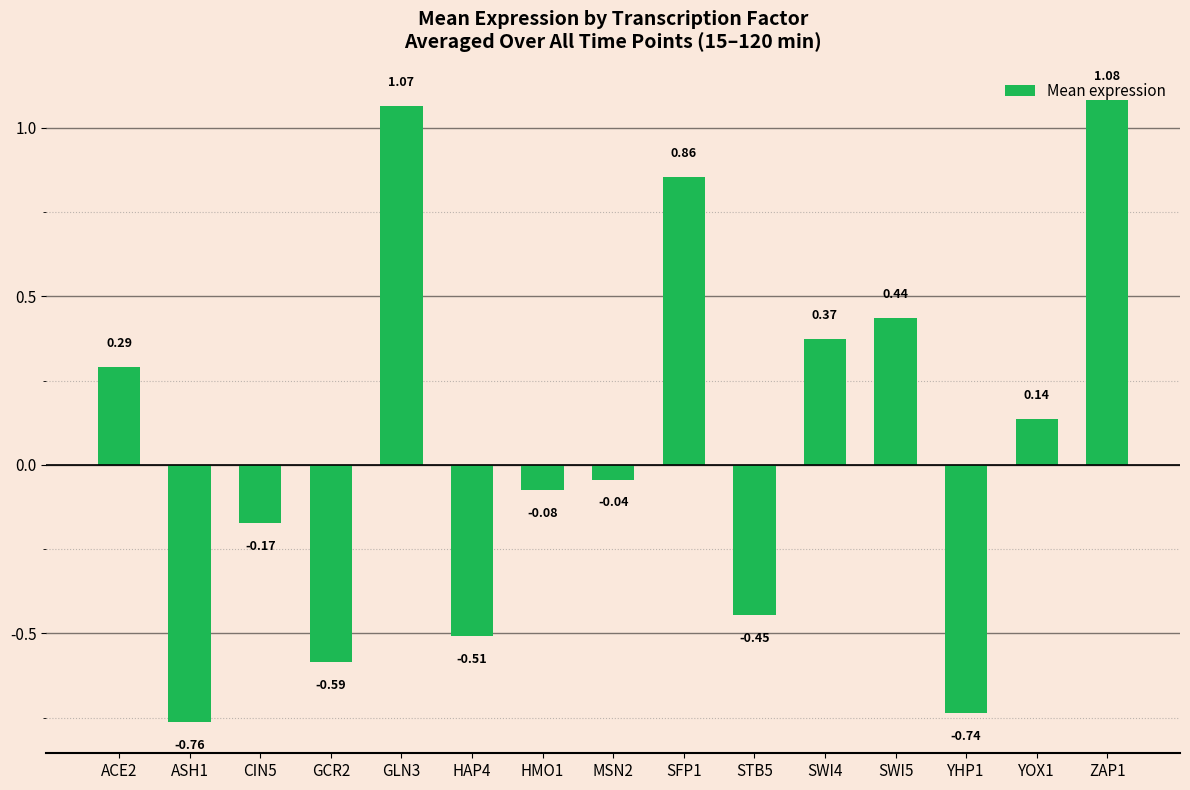

How many bars are there in total?

15